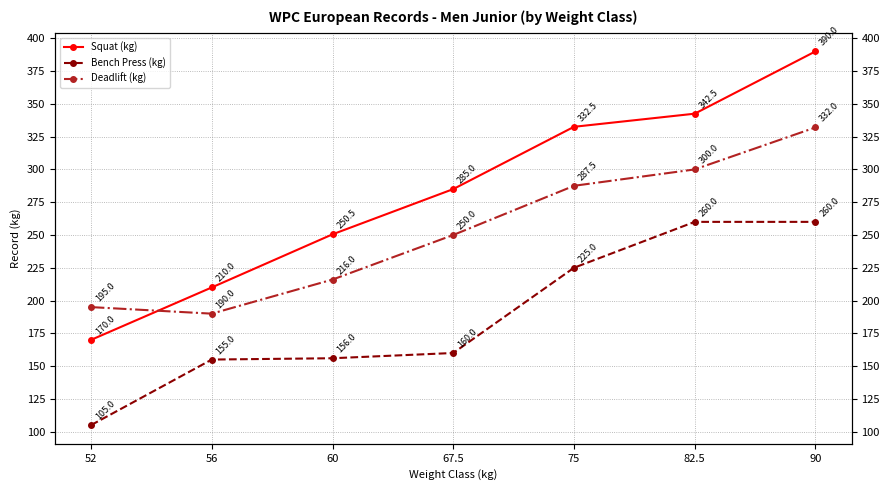

What is the maximum value shown in the chart?

390.0